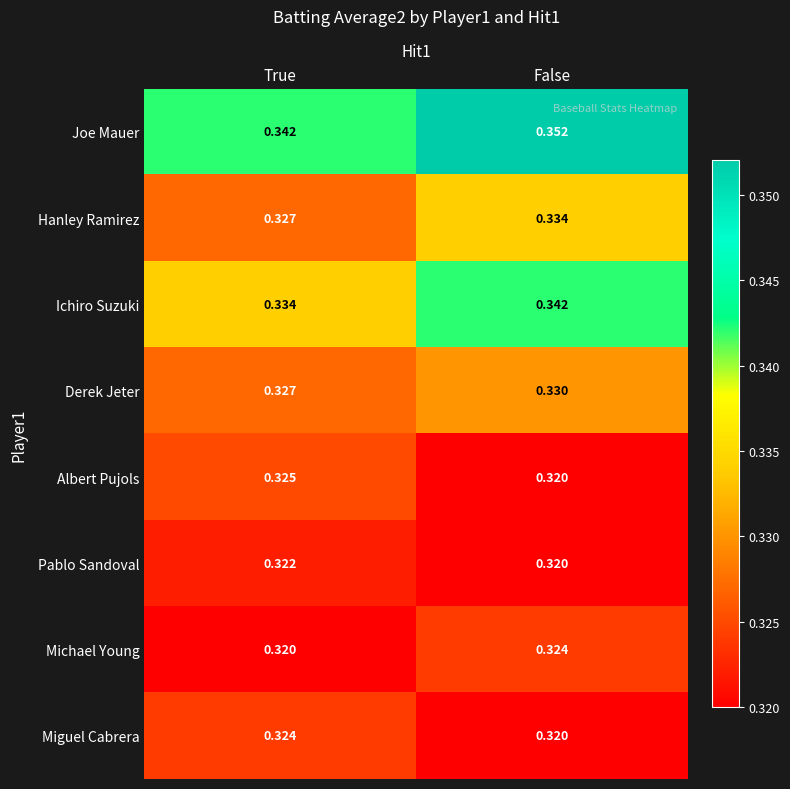

Which series has the largest range (max minus min)?

Joe Mauer